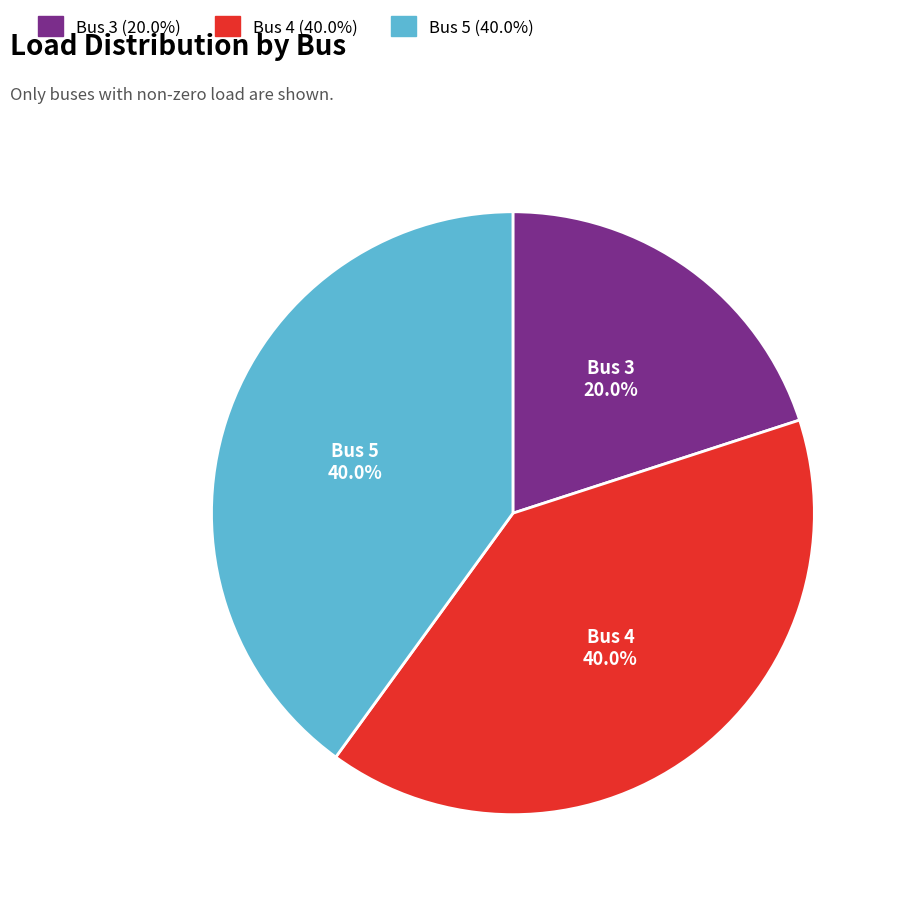

Count the number of slices in the pie.

3